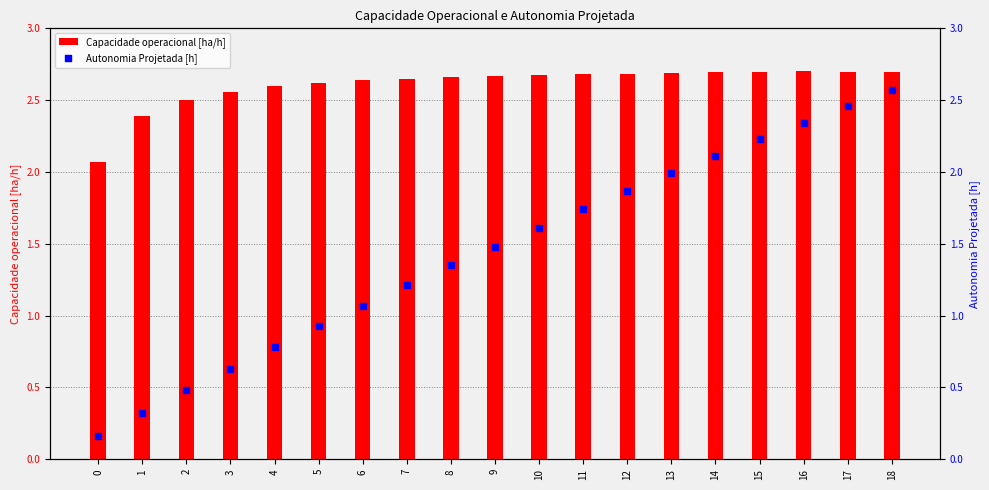

What is the total value across all series at 4?

3.4